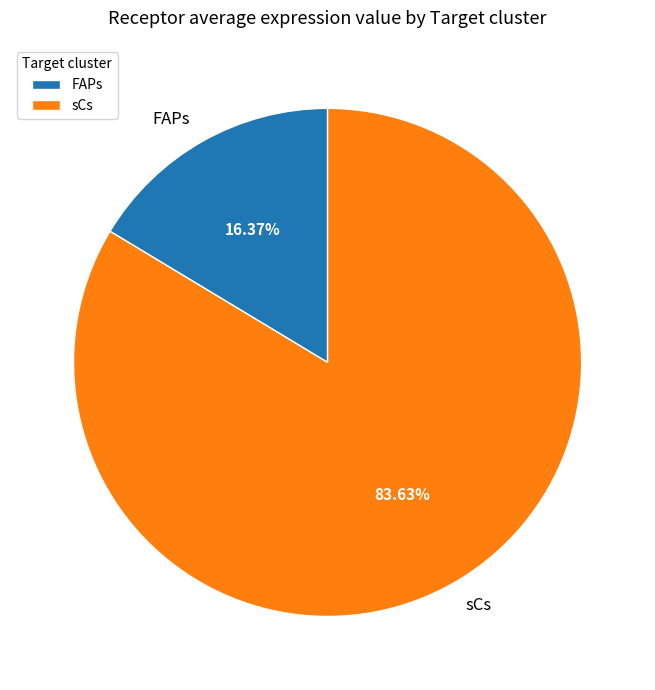

Is it true that FAPs is 28% of the pie?

False